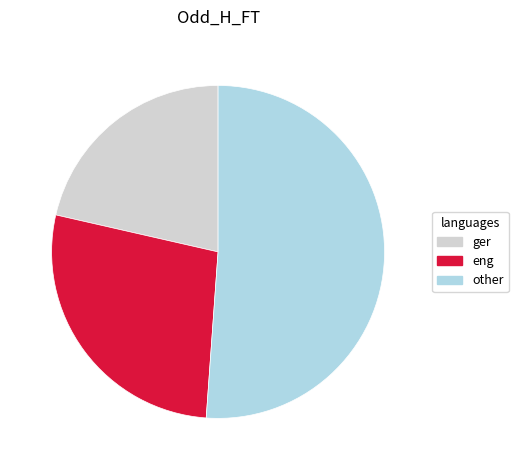

True or false: ger accounts for 21% of the total.

True